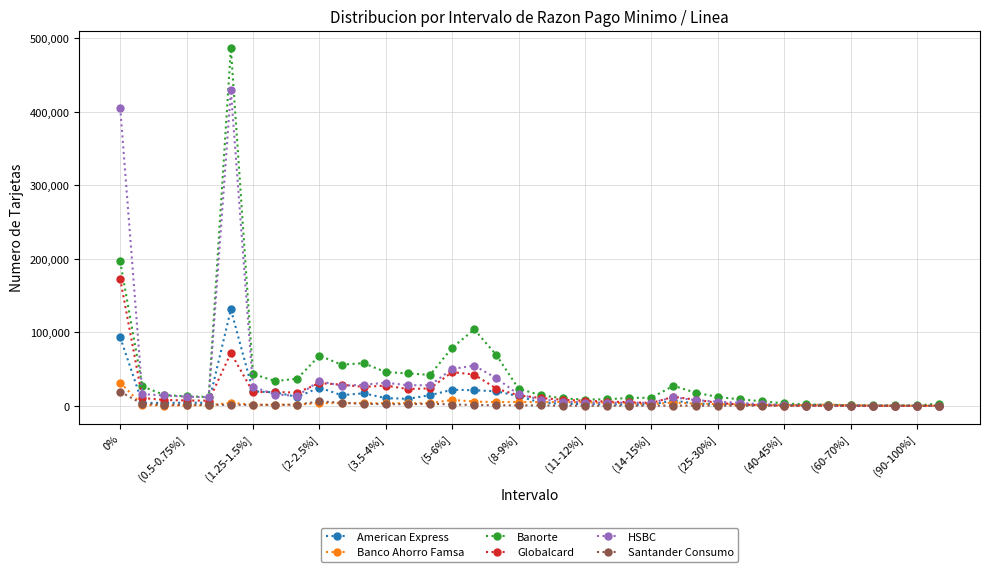

What is the greatest value displayed?

486477